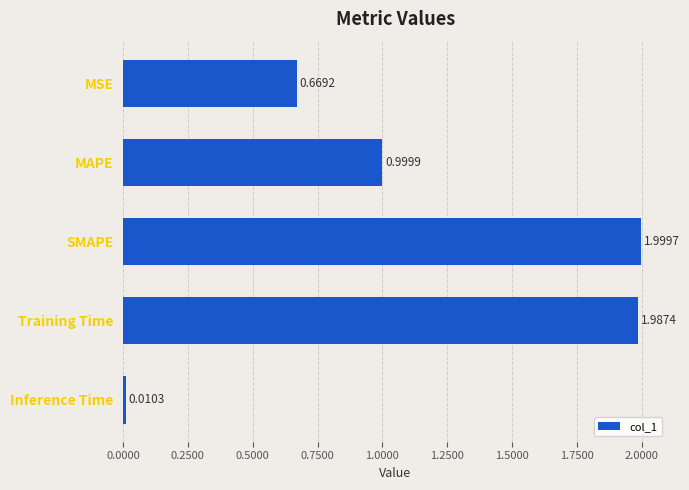

Rank the categories by value from highest to lowest.

SMAPE, Training Time, MAPE, MSE, Inference Time